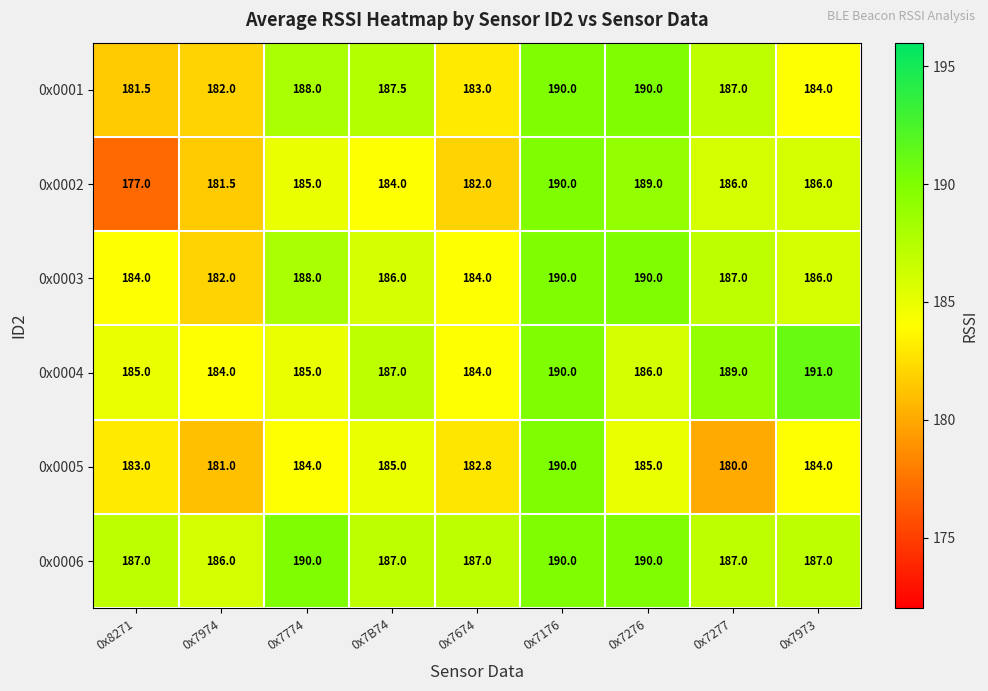

What is the difference between the maximum and minimum values in the 0x0004 series?

7.0